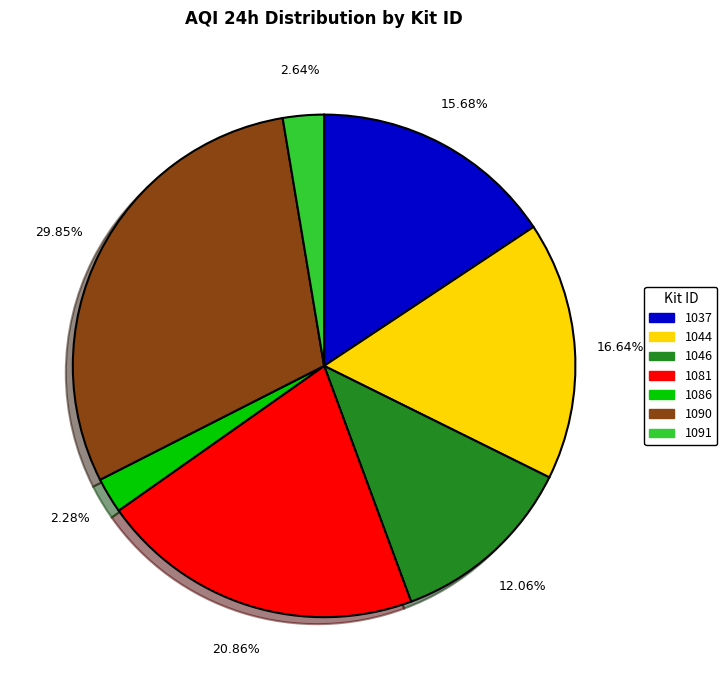

To the nearest percent, what is the difference between the 1090 and 1037 slice percentages?

14%